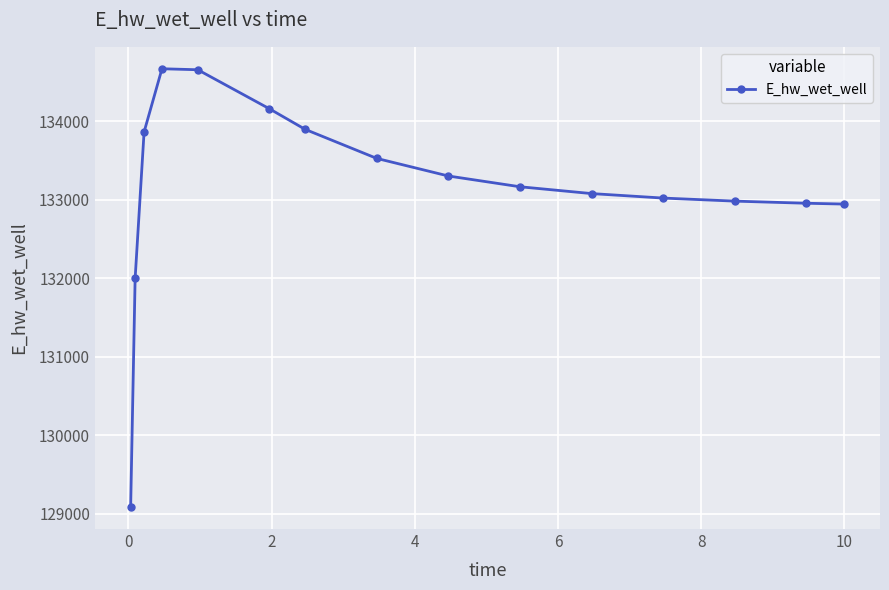

What is the value of the 13th point from the left?

132984.8